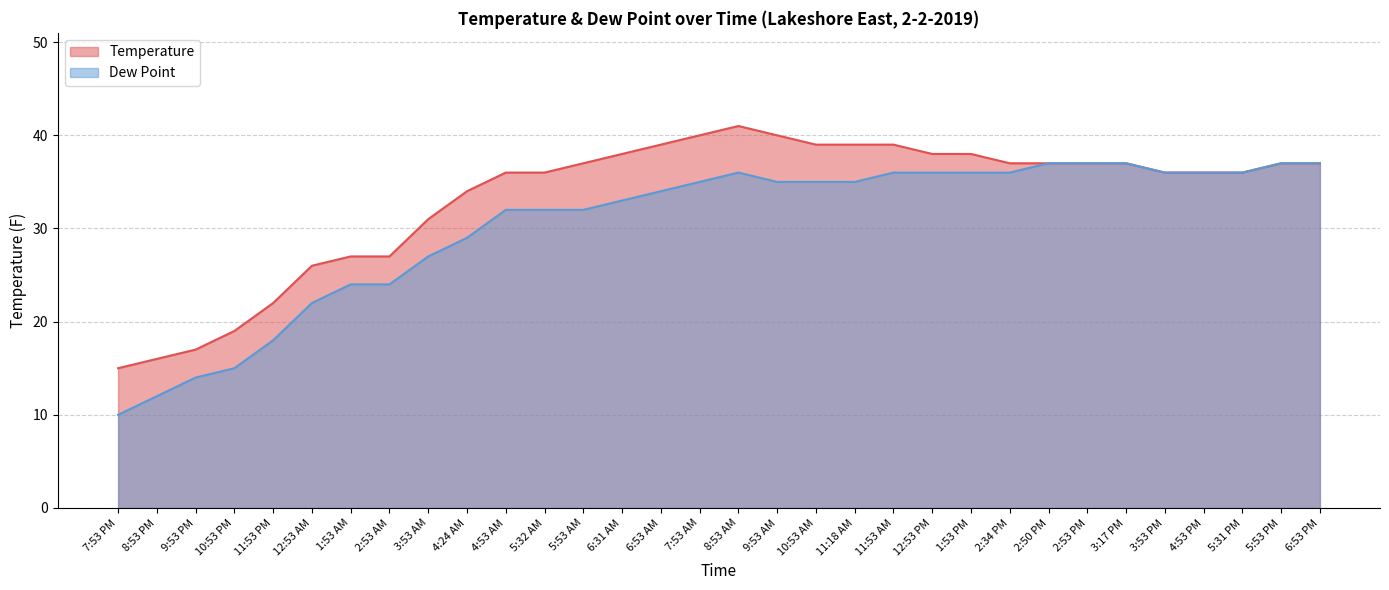

What is the difference between the highest and lowest values at 4:24 AM?

5